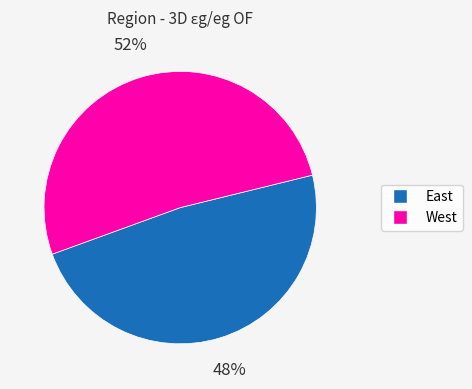

What is the smallest slice in the pie chart?

East